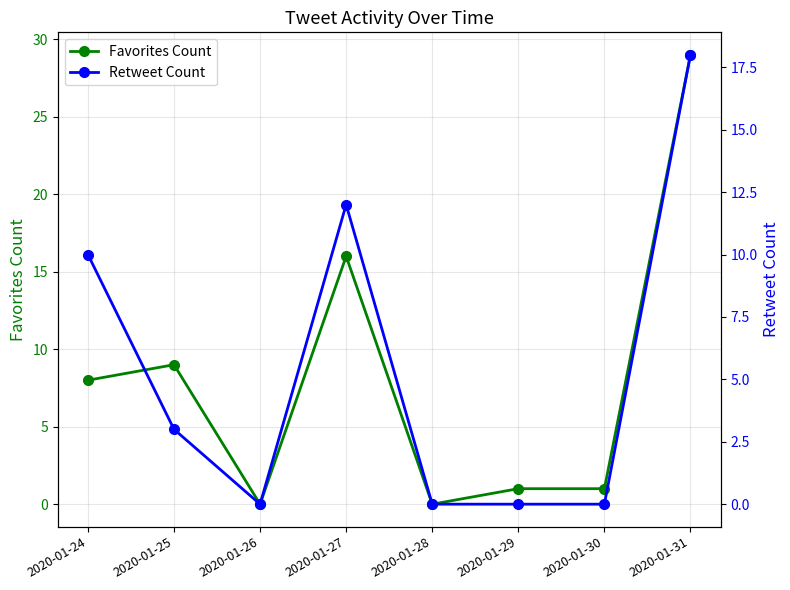

Does the chart display data point markers on the line(s)?

Yes